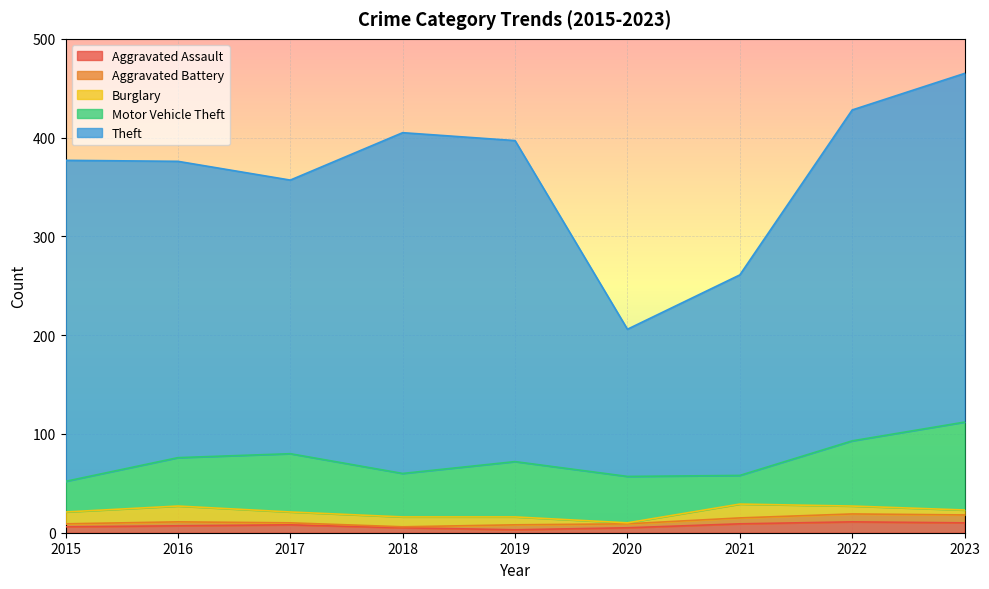

List the labels in order of Motor Vehicle Theft value, smallest first.

2021, 2015, 2018, 2020, 2016, 2019, 2017, 2022, 2023